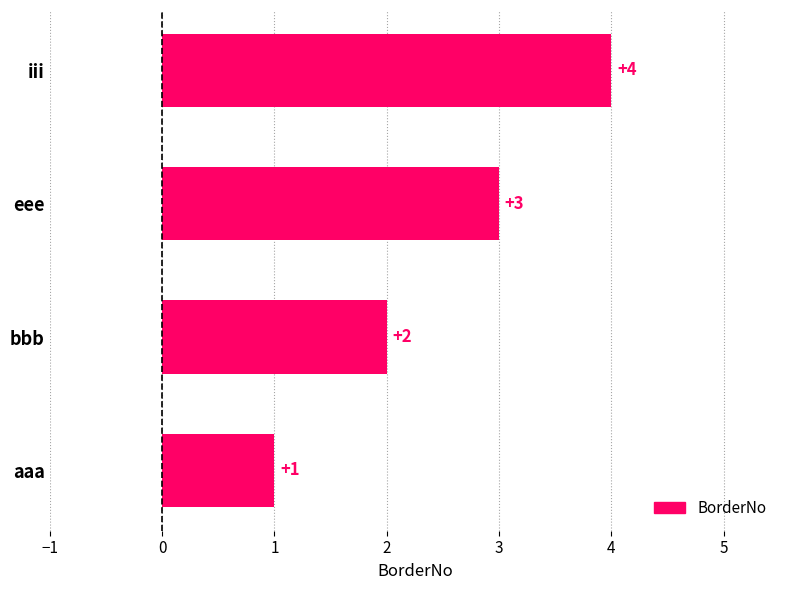

What is the maximum value shown in the chart?

4